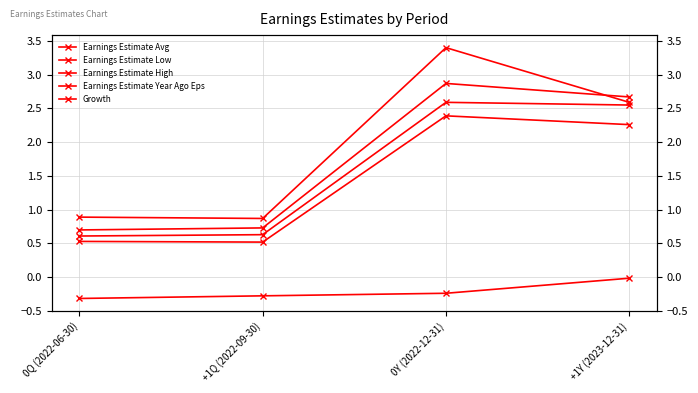

What is the difference between the highest and lowest values at 0Q (2022-06-30)?

1.2